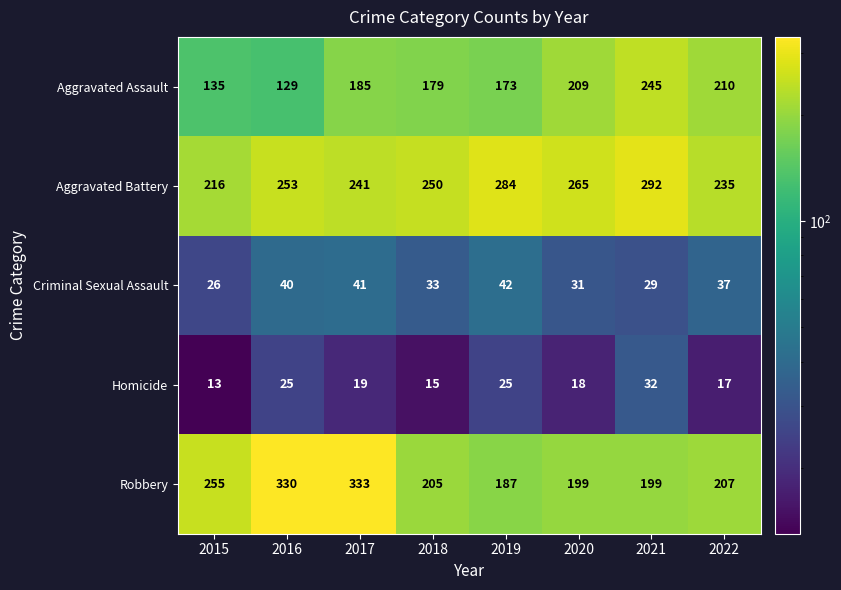

What is the difference between the maximum and minimum values in the Homicide series?

19